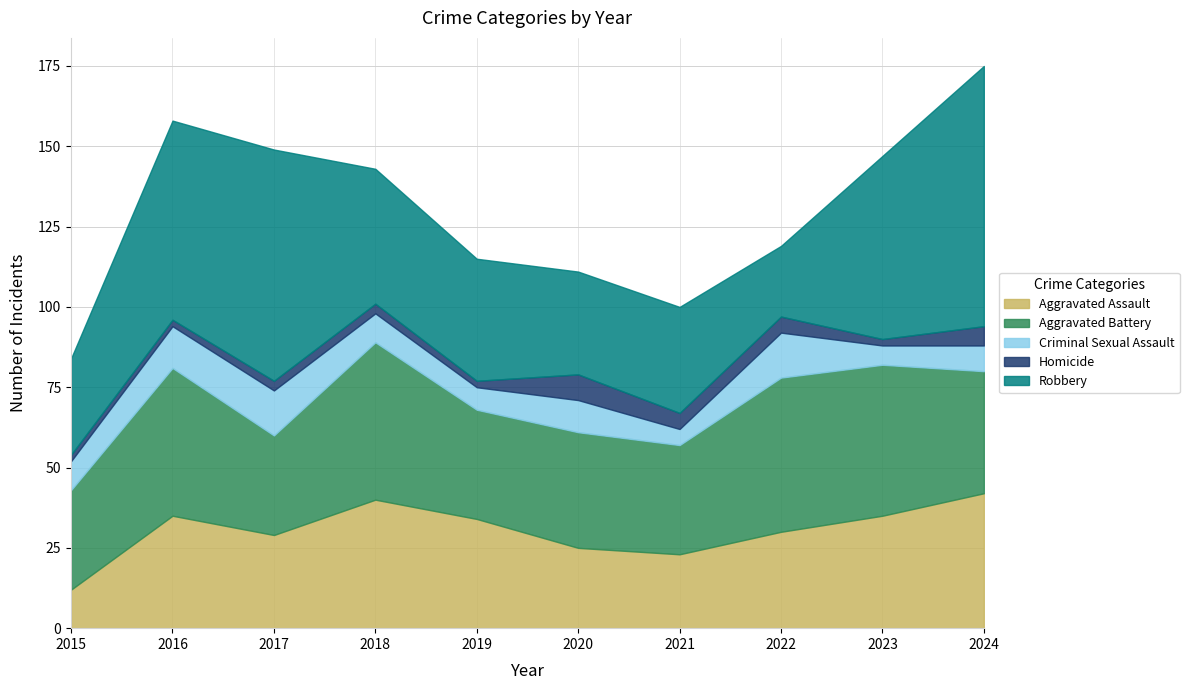

Which series has the largest total across all categories?

Robbery